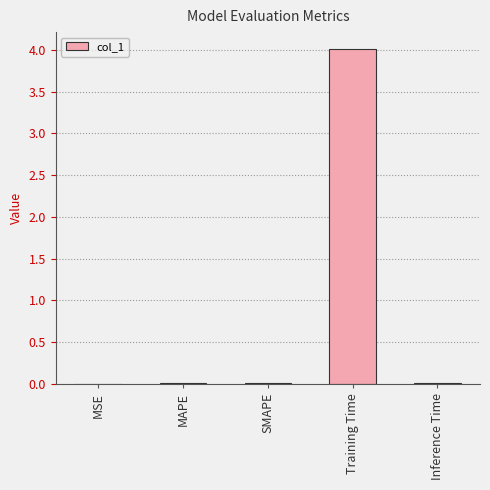

Is it true that the value at SMAPE is 0.0?

True